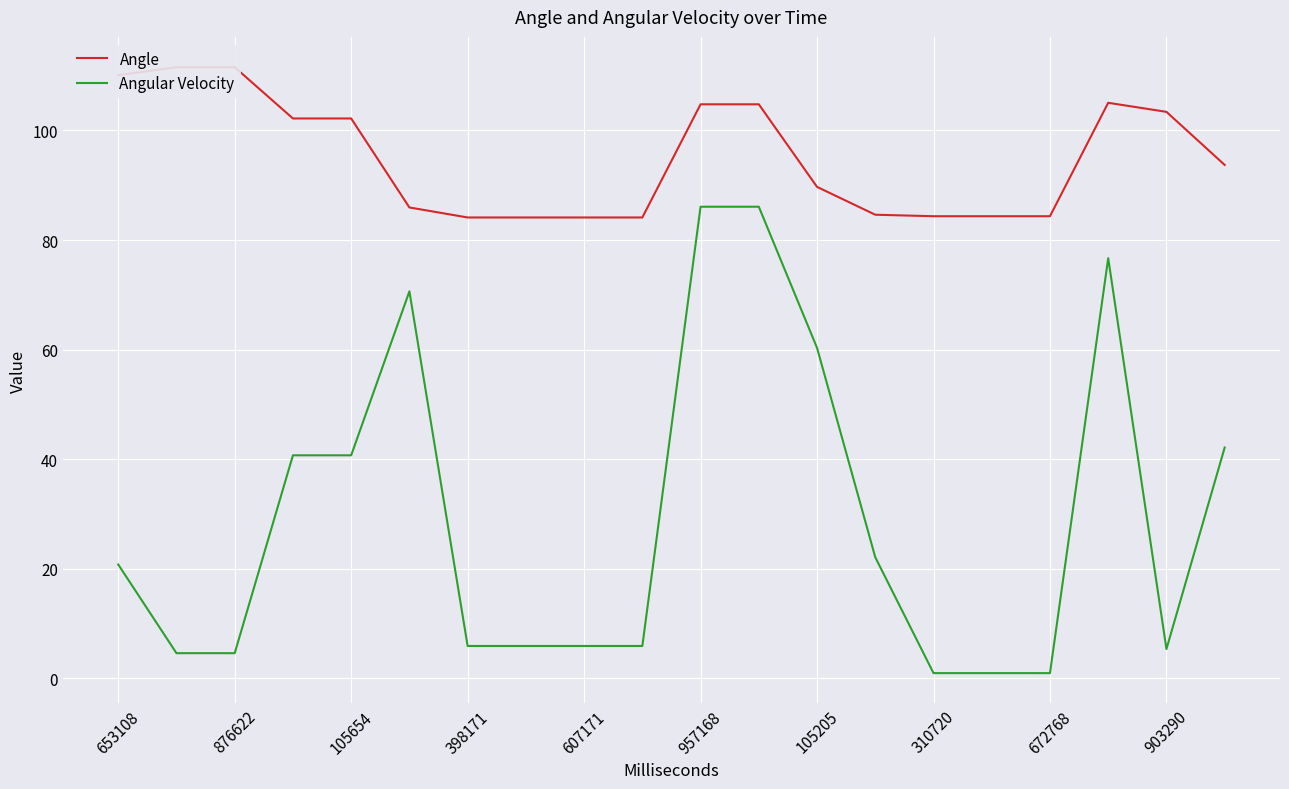

At which label is Angular Velocity closest to 43?

19